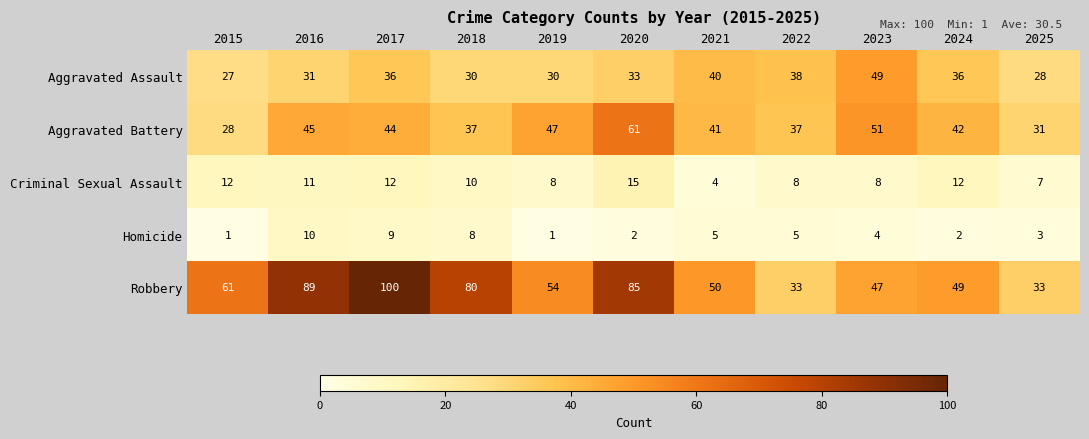

At how many categories does at least one series exceed 21?

11